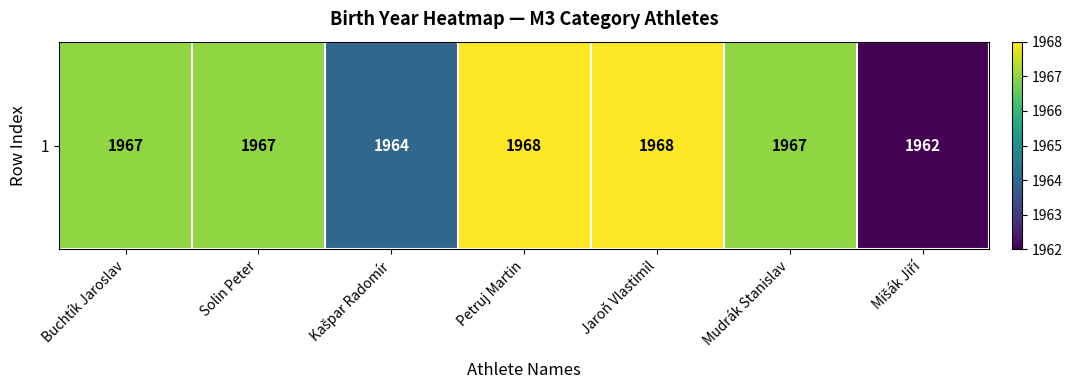

Reading left to right, transcribe all the data shown in this chart.

Buchtík Jaroslav=1967	Solin Peter=1967	Kašpar Radomír=1964	Petruj Martin=1968	Jaroň Vlastimil=1968	Mudrák Stanislav=1967	Mišák Jiří=1962